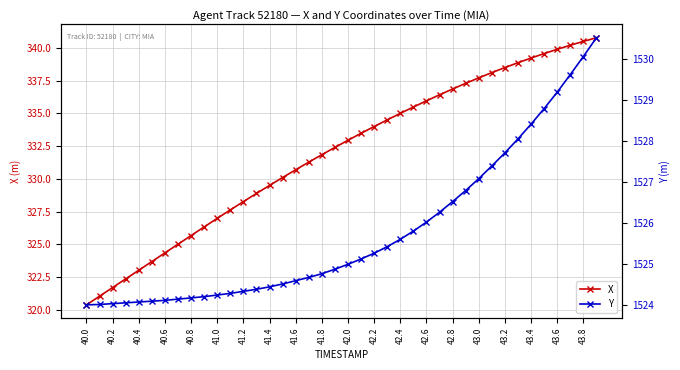

Where does the Y series first go above 1525?

21